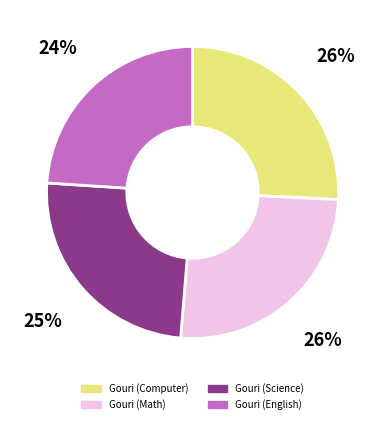

To the nearest percent, what is the average slice percentage?

25%